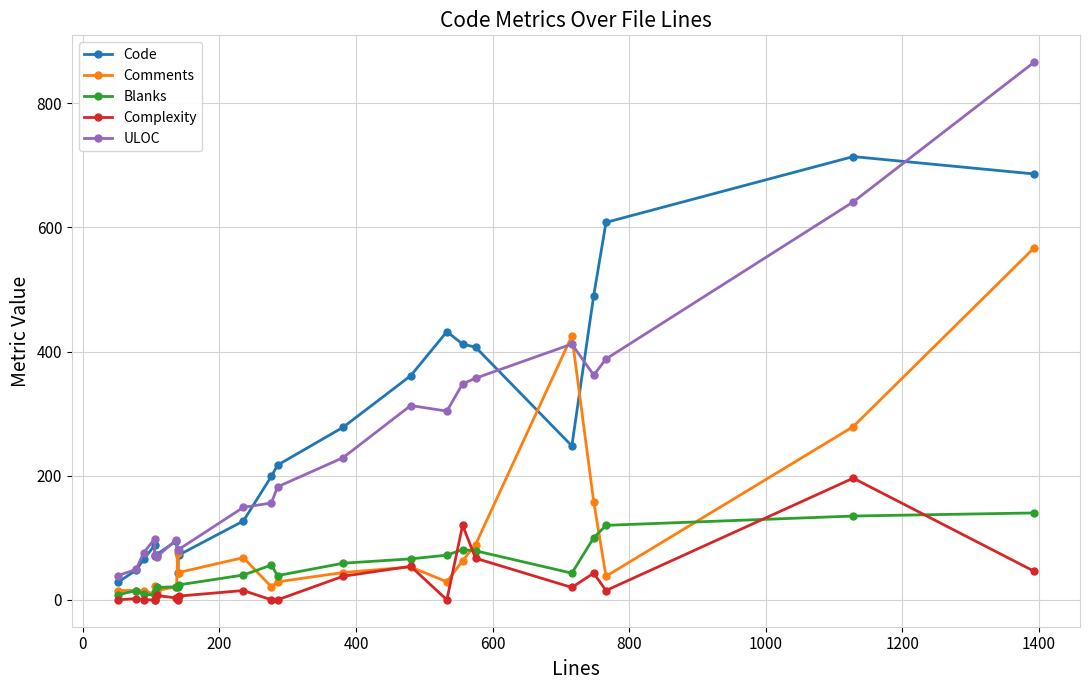

Is it true that Complexity equals 68 at 18?

False